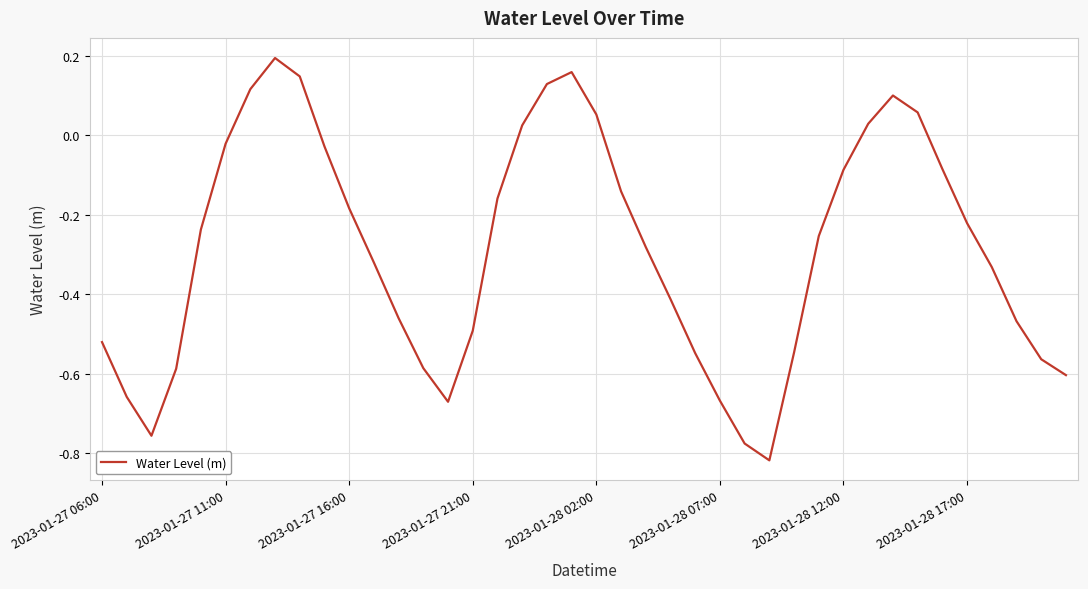

What is the difference between the maximum and minimum values?

1.0